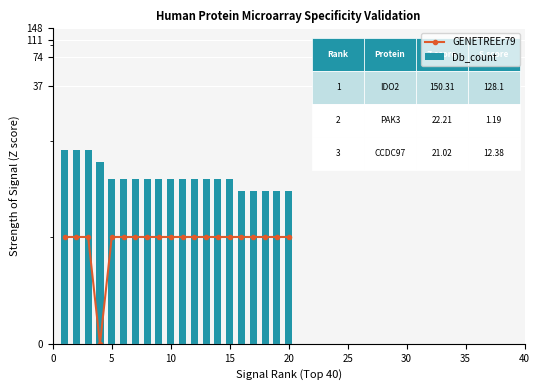

At 9, list the series in order from smallest to largest.

GENETREEr79, Db_count